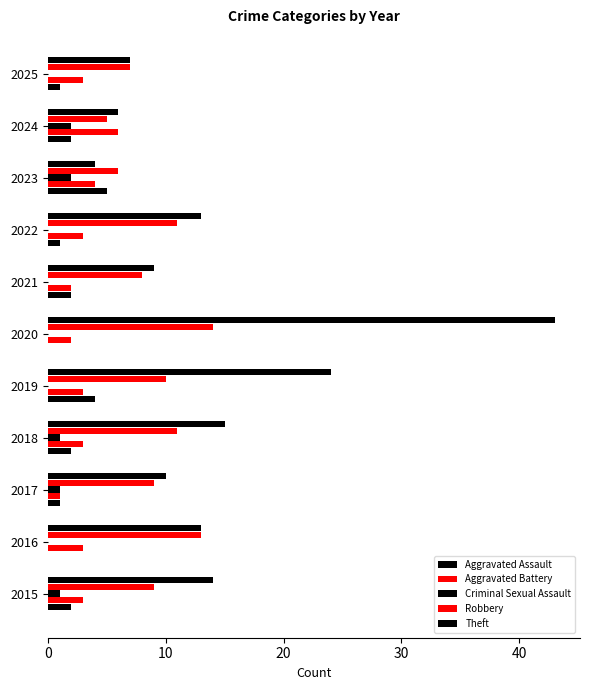

What is the label of the 5th bar from the right?

6